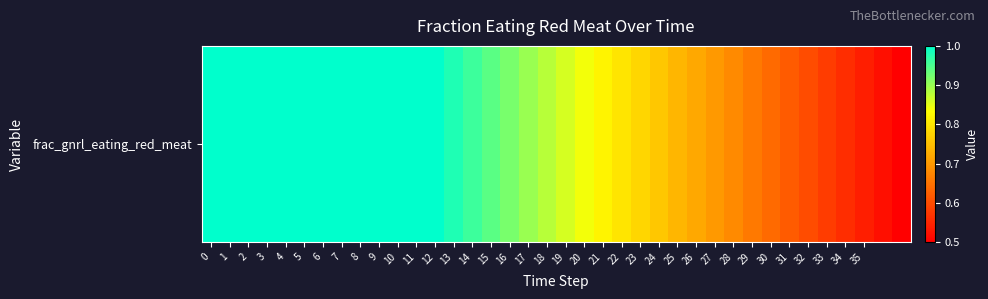

The chart shows a value of 0.4 at 27. True or false?

False